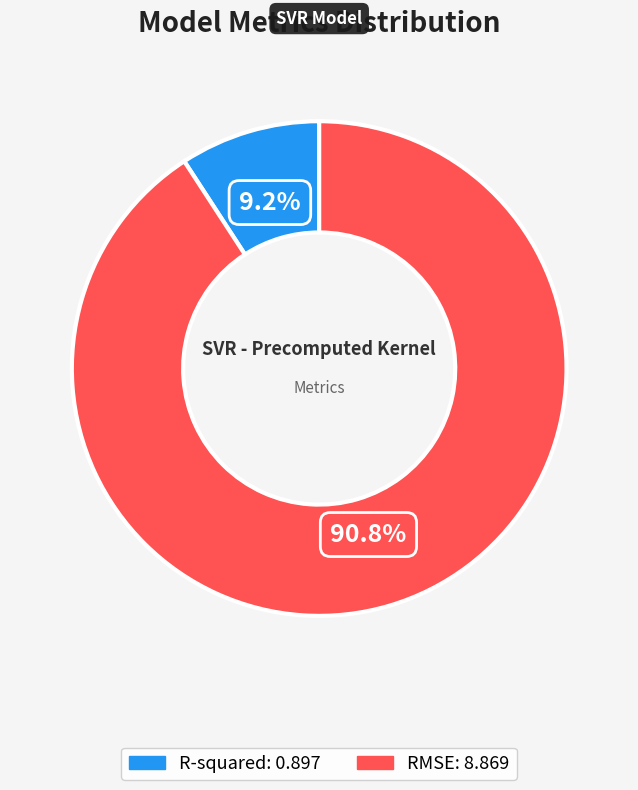

Is there any slice that represents more than half of the pie?

Yes